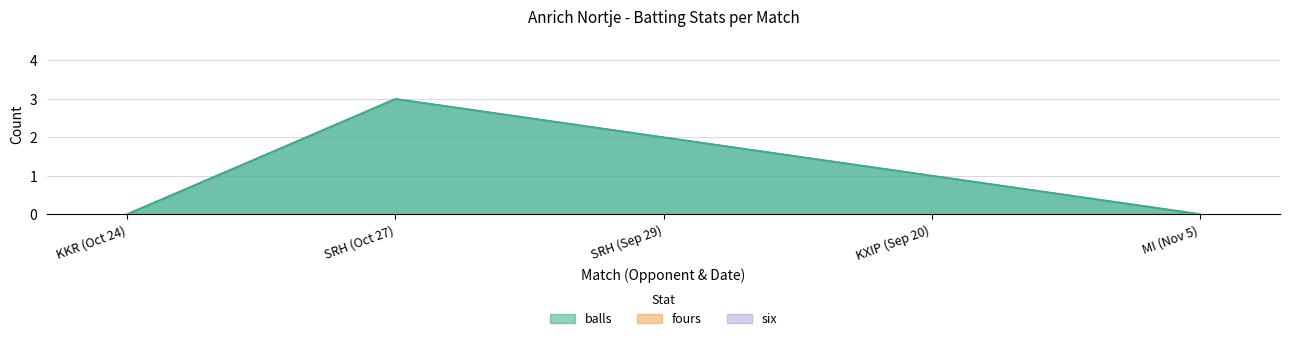

Is it true that balls equals 2 at KKR (Oct 24)?

False